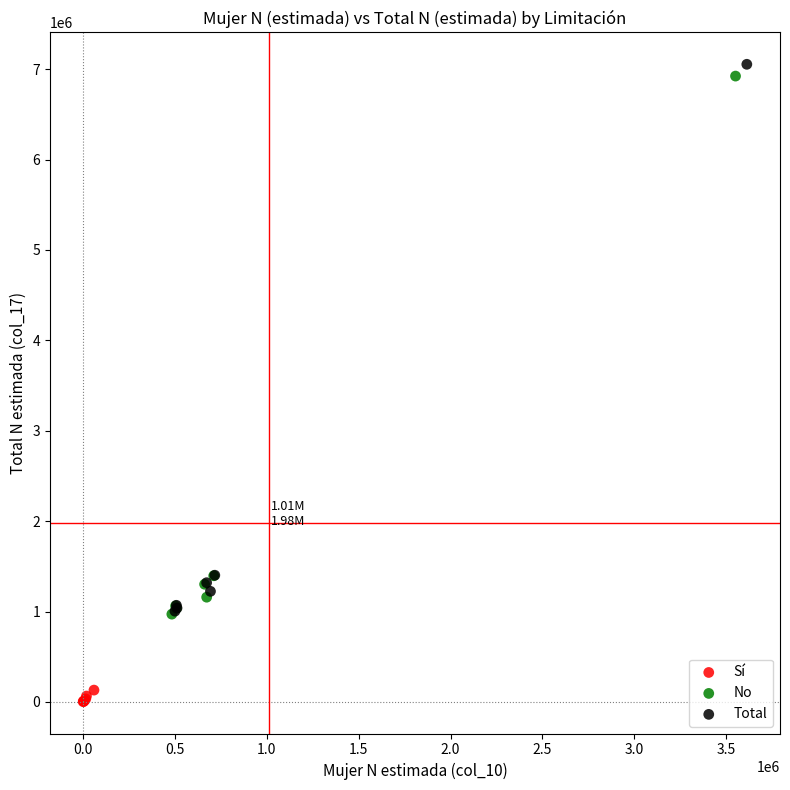

Which series has the widest spread of Y values?

Total